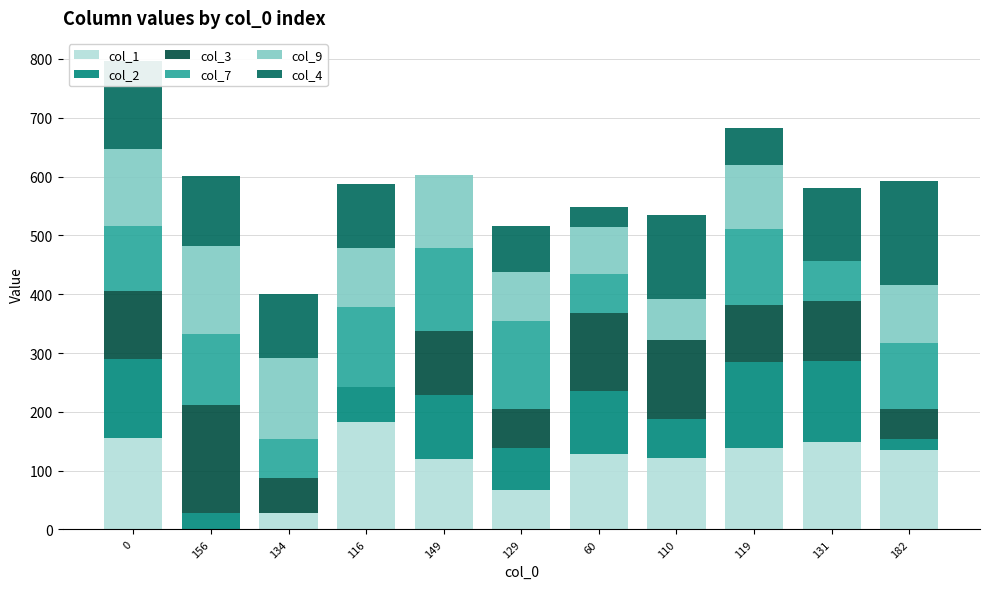

Which series changed the most between 0 and 119?

col_4